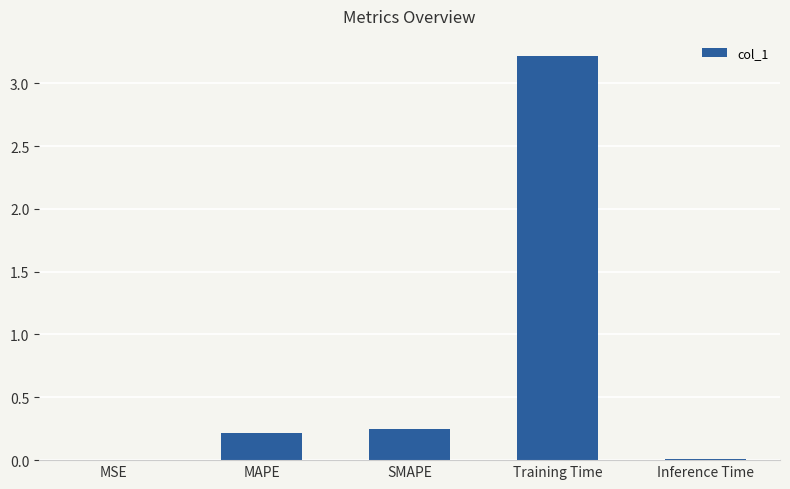

What is the sum of the values at MAPE and SMAPE?

0.5